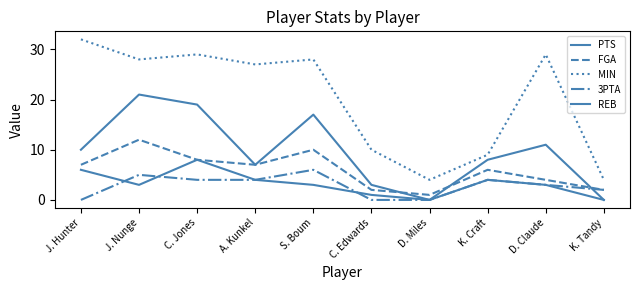

Which series has the largest total across all categories?

MIN